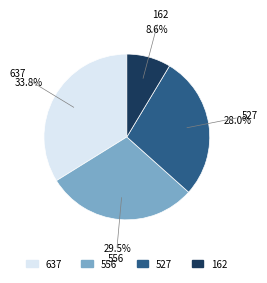

How many segments does this pie chart have?

4